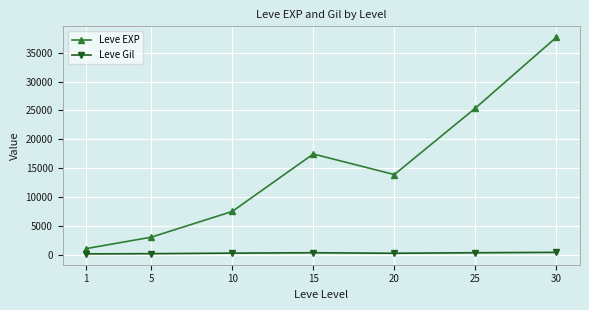

True or false: Leve EXP has a value of 19994.2 at 20.

False